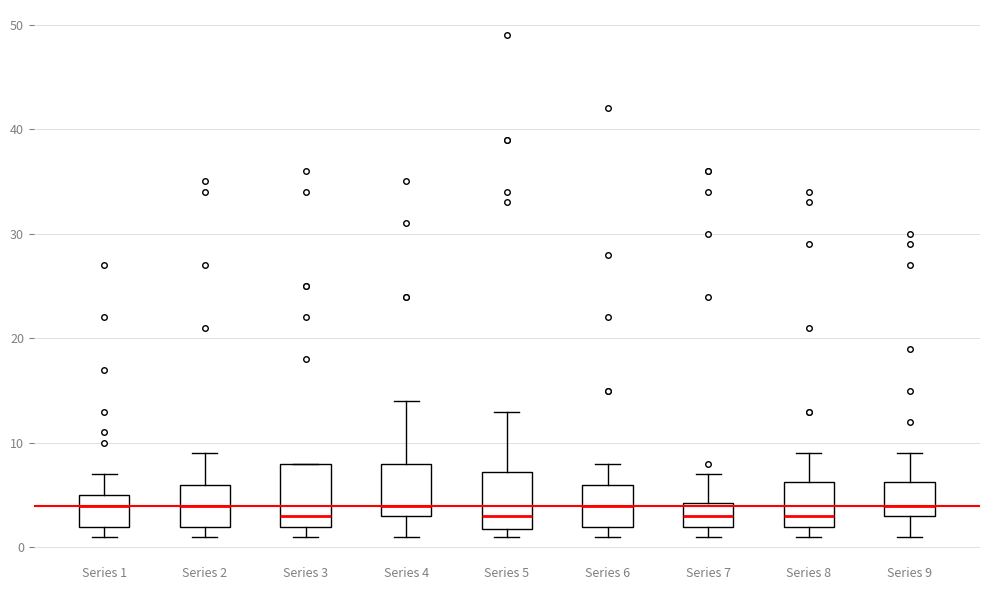

Reading left to right, read every box against the y-axis: the position of its median line, the range the box covers, and the ends of its whiskers. The values are not printed on the chart, so give them approximately, as read against the axis.

Series 1: median 4, box 2 to 5, whiskers 1 to 7
Series 2: median 4, box 2 to 6, whiskers 1 to 9
Series 3: median 3, box 2 to 8, whiskers 1 to 8
Series 4: median 4, box 3 to 8, whiskers 1 to 14
Series 5: median 3, box 2 to 7, whiskers 1 to 13
Series 6: median 4, box 2 to 6, whiskers 1 to 8
Series 7: median 3, box 2 to 4, whiskers 1 to 7
Series 8: median 3, box 2 to 6, whiskers 1 to 9
Series 9: median 4, box 3 to 6, whiskers 1 to 9